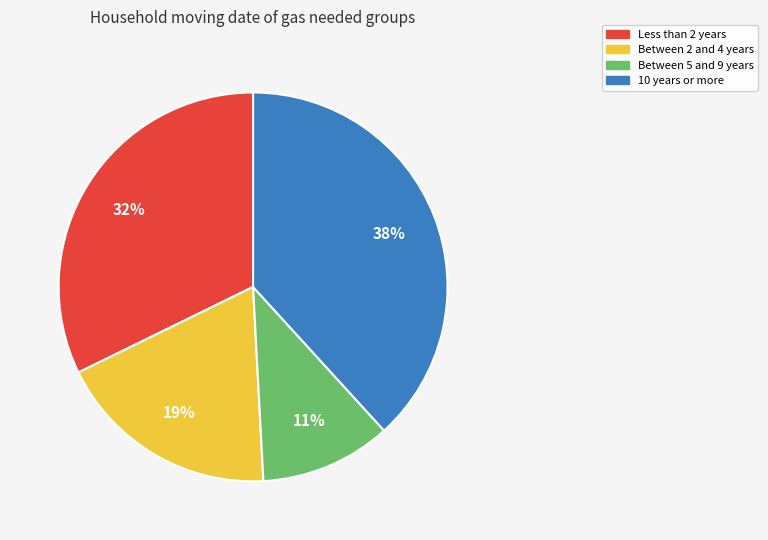

To the nearest percent, what is the average slice percentage?

25%